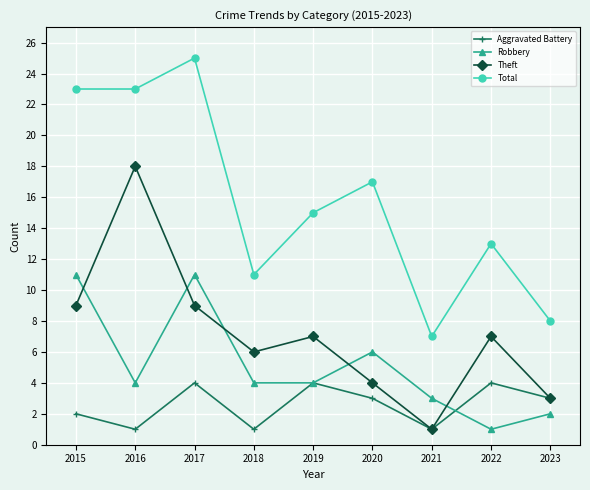

Does the chart display data point markers on the line(s)?

Yes